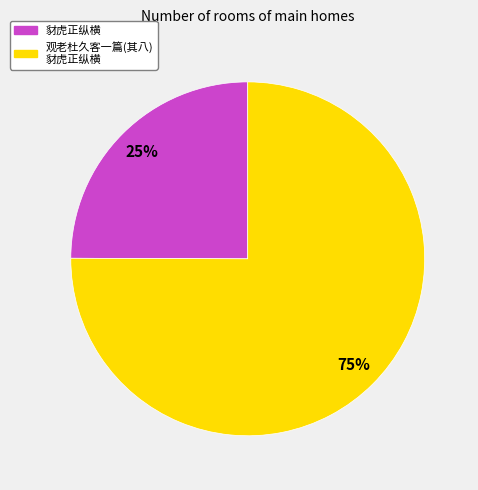

What is the largest slice in the pie chart?

观老杜久客一篇(其八) 豺虎正纵横